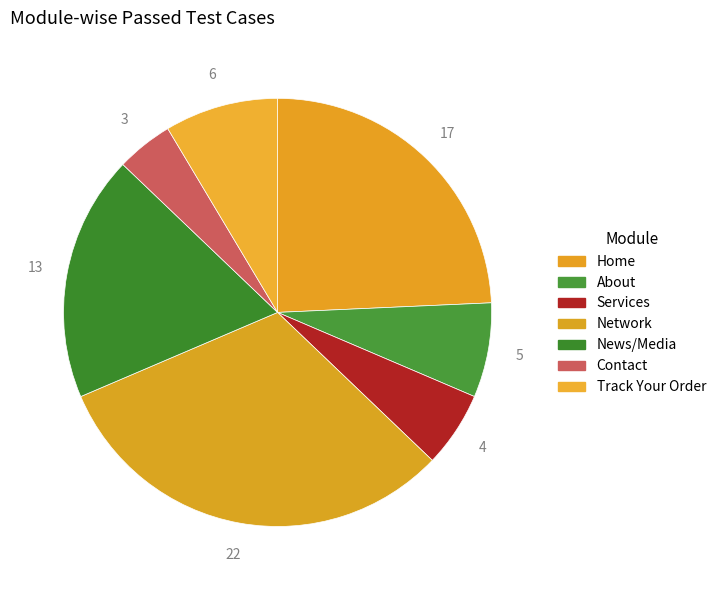

To the nearest percent, what portion does Contact represent?

4%